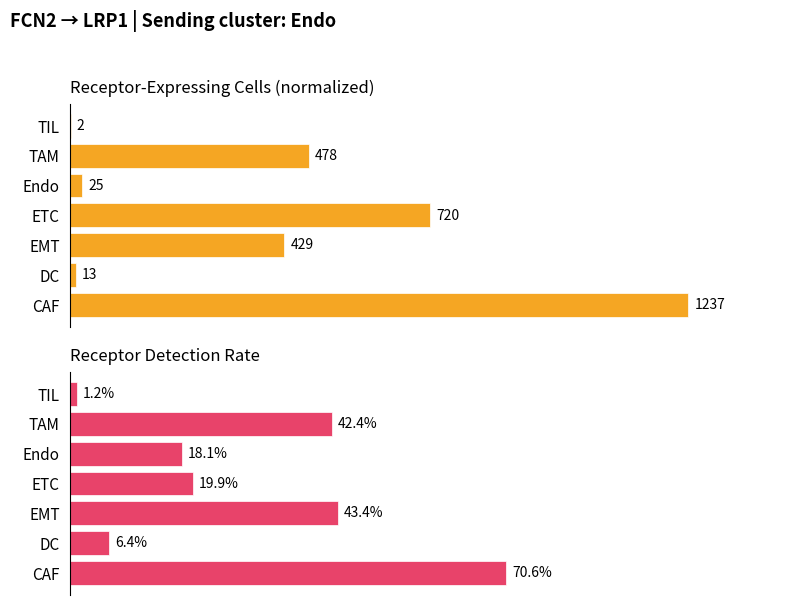

Between DC and TIL, which series saw the biggest shift?

Receptor detection rate